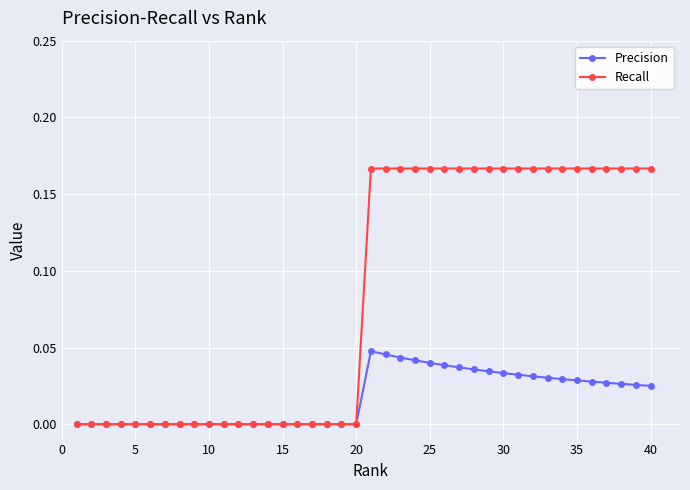

Which series has the widest spread of values?

Recall